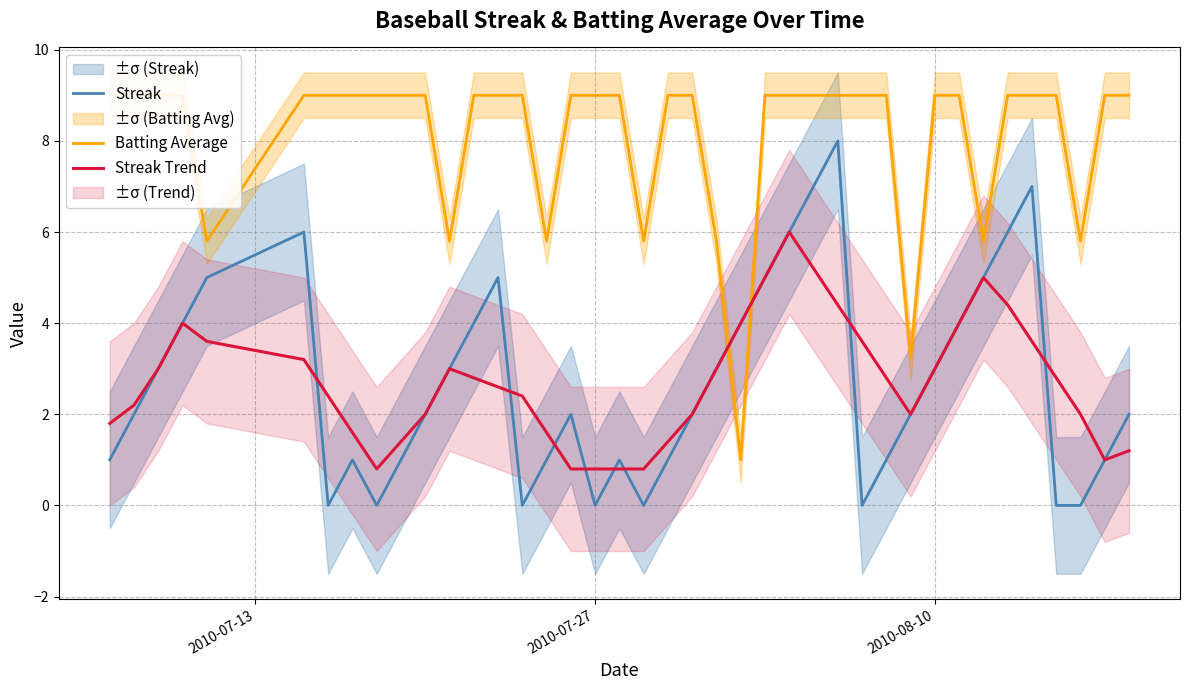

What is the maximum value shown in the chart?

9.0